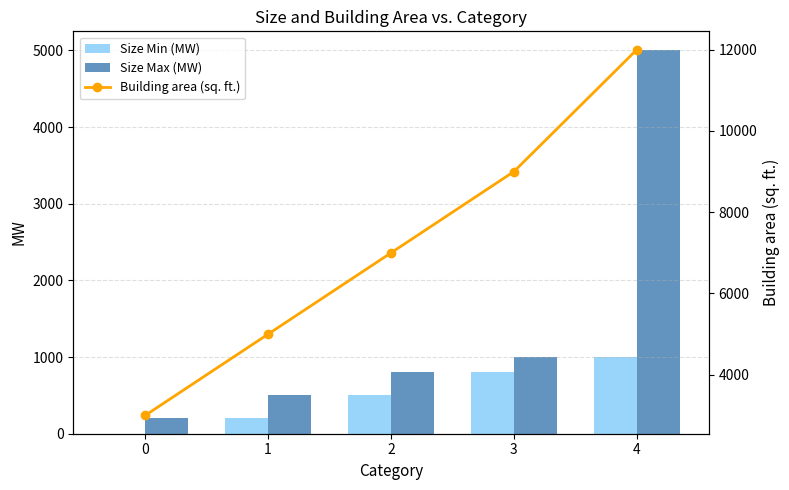

The value of Size Max (MW) at 3 is 1409. True or false?

False